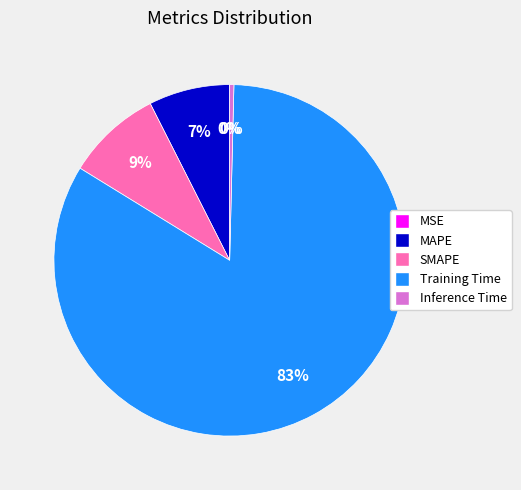

Combined, do SMAPE and Training Time account for over 50%?

Yes